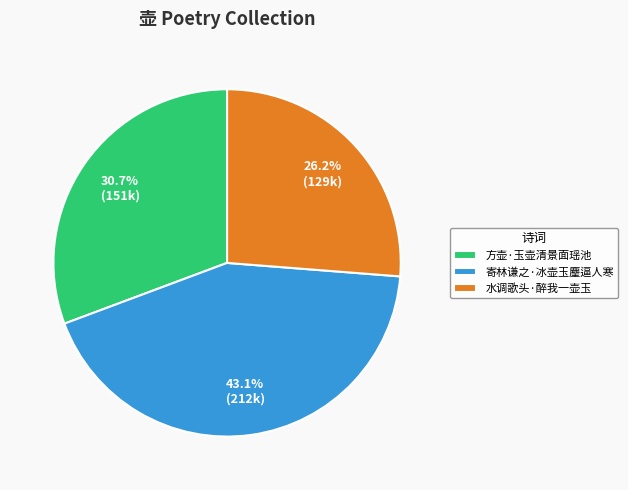

What portion of the pie excludes 方壶·玉壶清景面瑶池?

69.3%